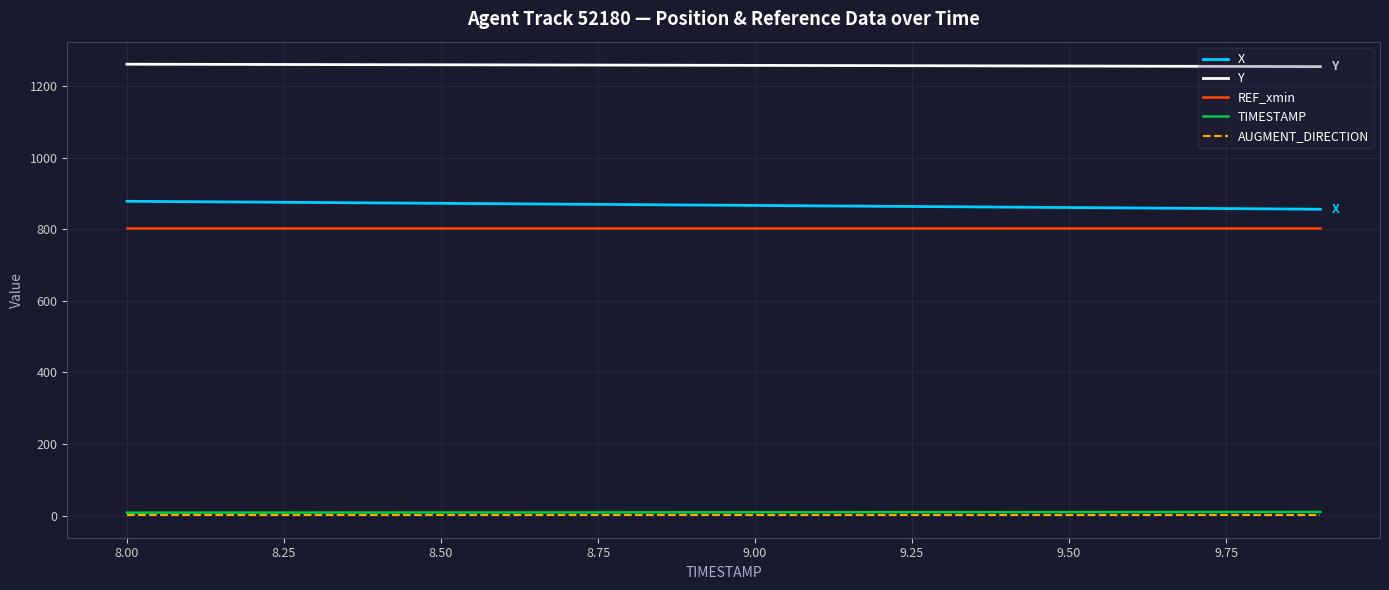

What is the highest value of the X series?

878.5